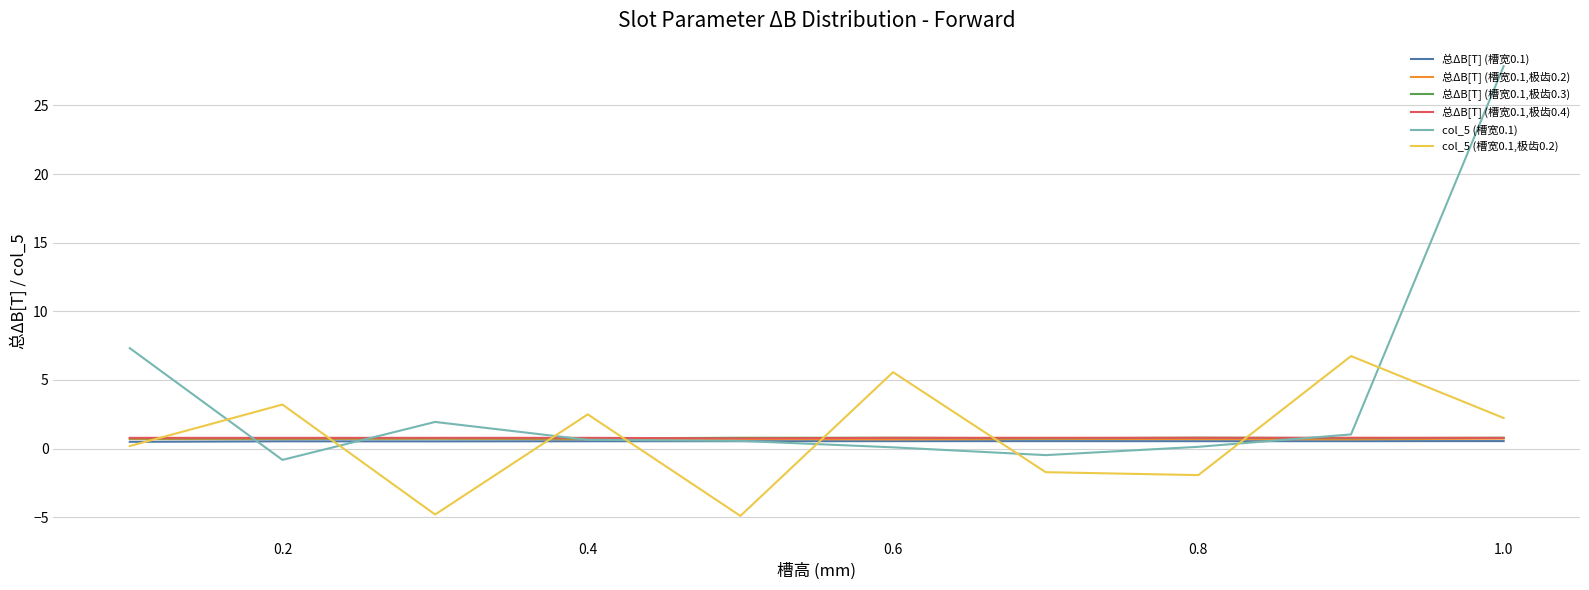

Which series has the largest total across all categories?

col_5 (槽宽0.1)